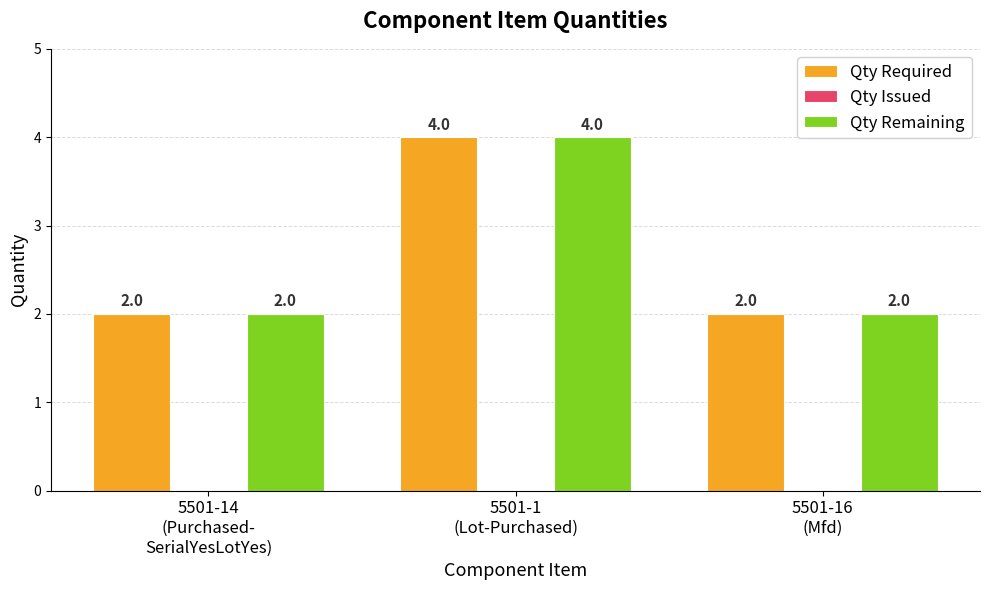

What is the maximum value for Qty Required?

4